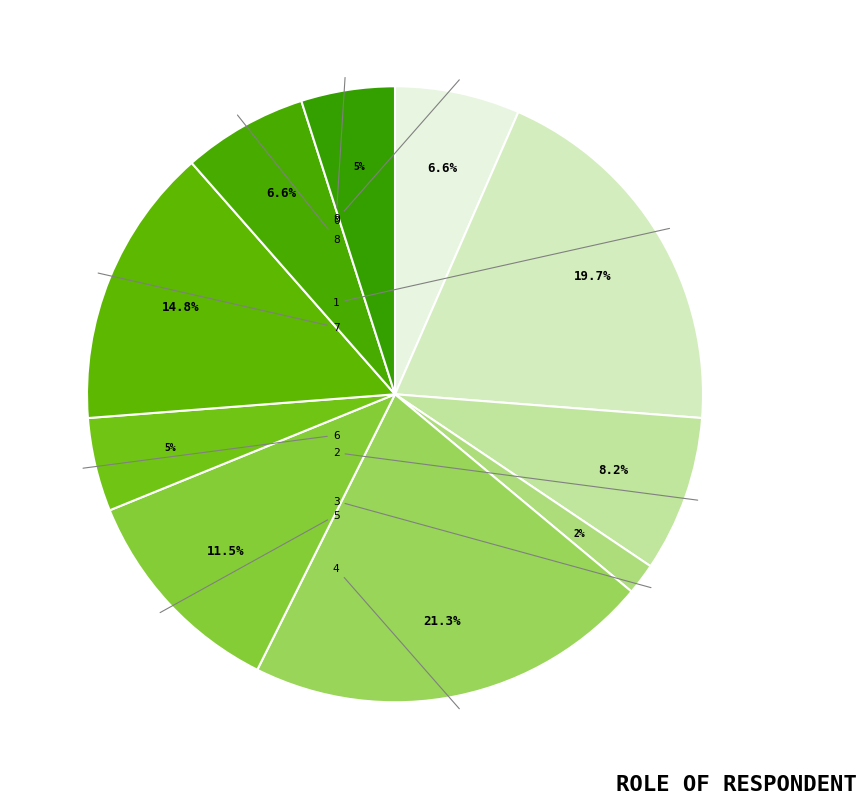

Is the sum of 4 and 7 greater than half?

No